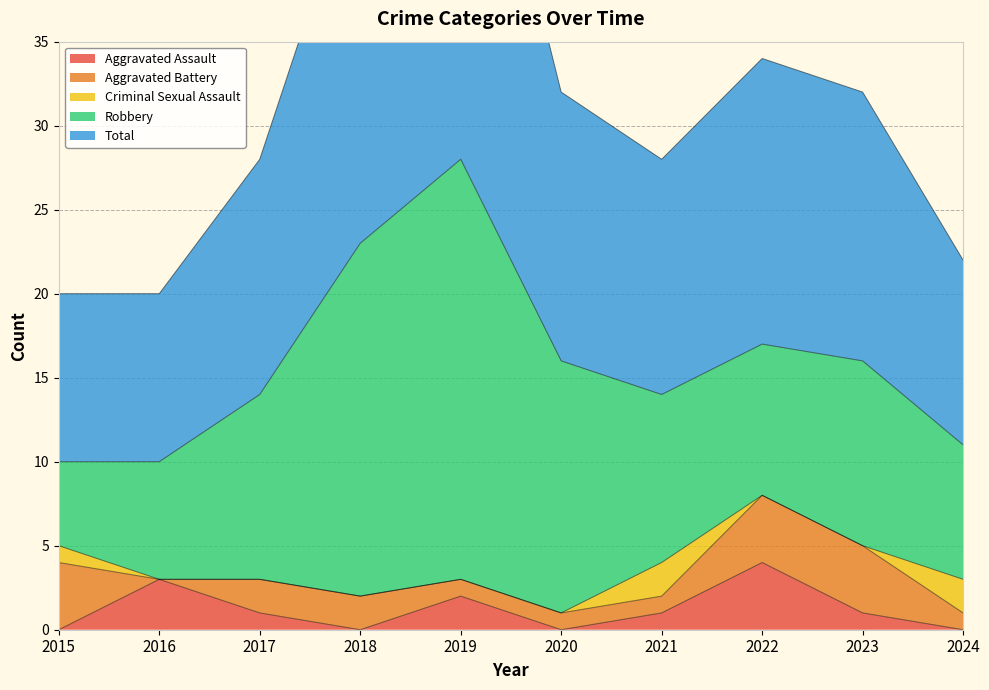

Read the Total value at 2021.

14